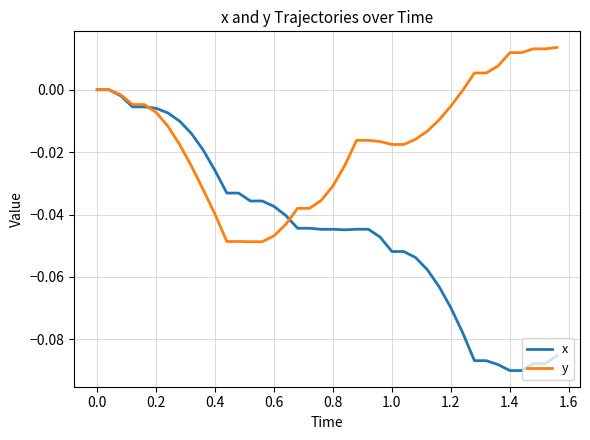

List the series in order of their overall mean, lowest first.

x, y